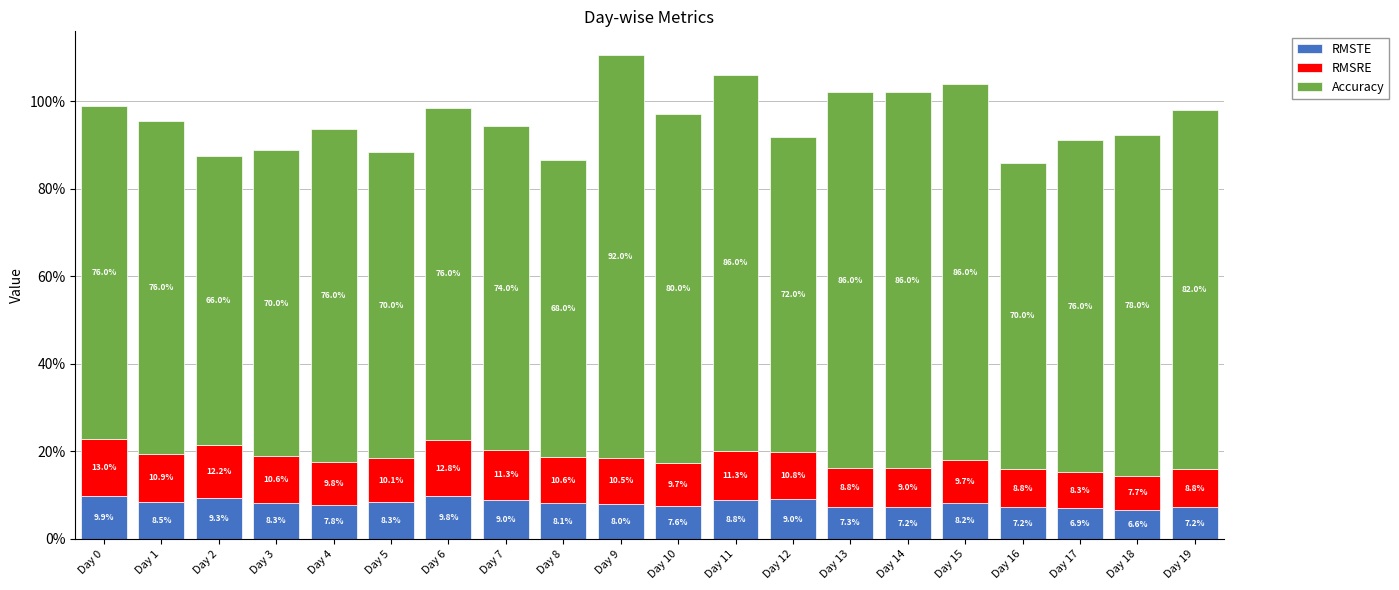

Does the chart contain any negative values?

No